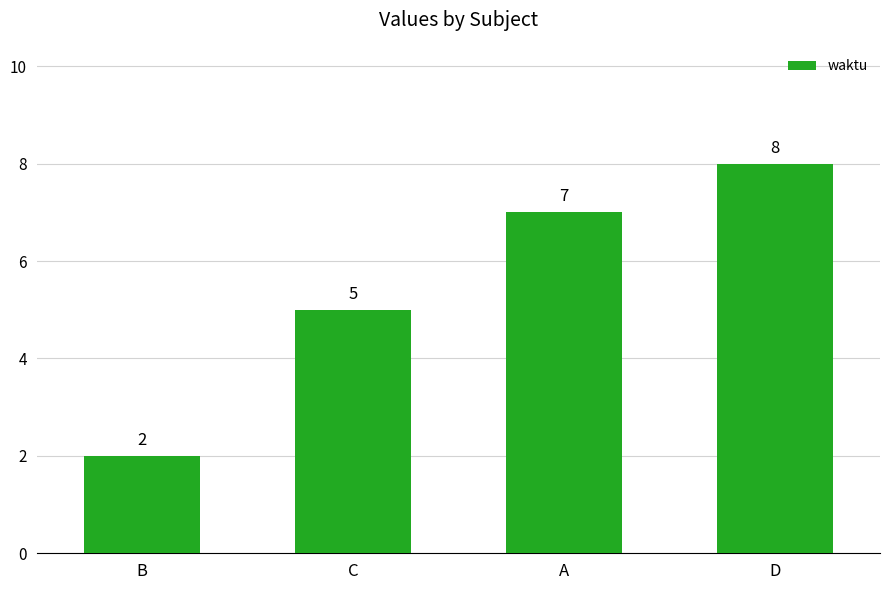

Rank the categories by value from highest to lowest.

D, A, C, B